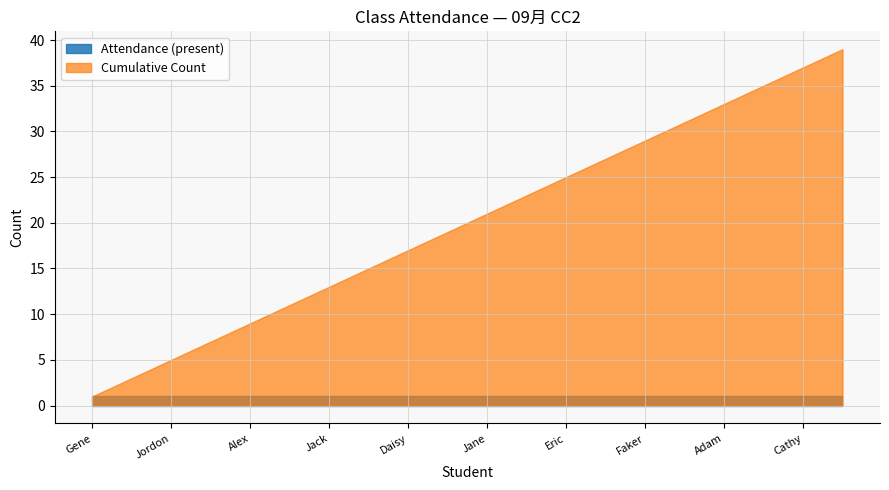

Rank the series by their maximum value, from highest to lowest.

Cumulative Count, Attendance (present)